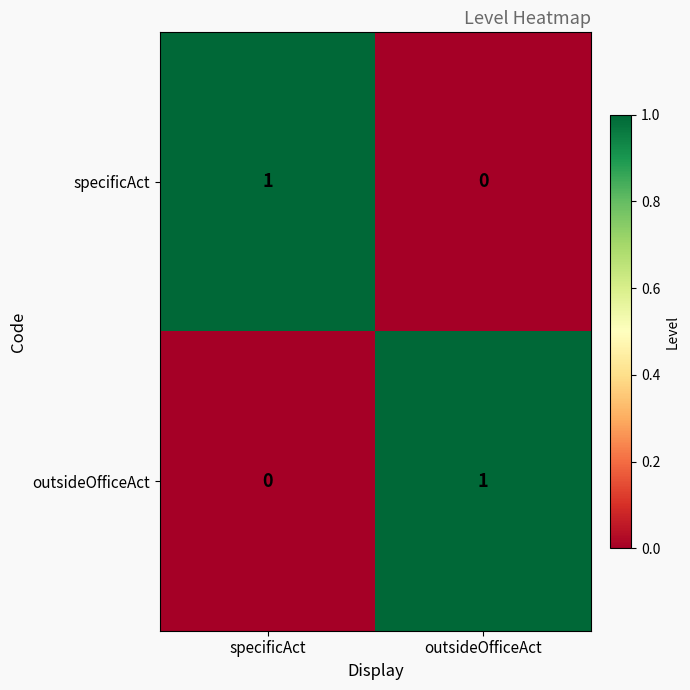

True or false: outsideOfficeAct has a value of 2 at outsideOfficeAct.

False